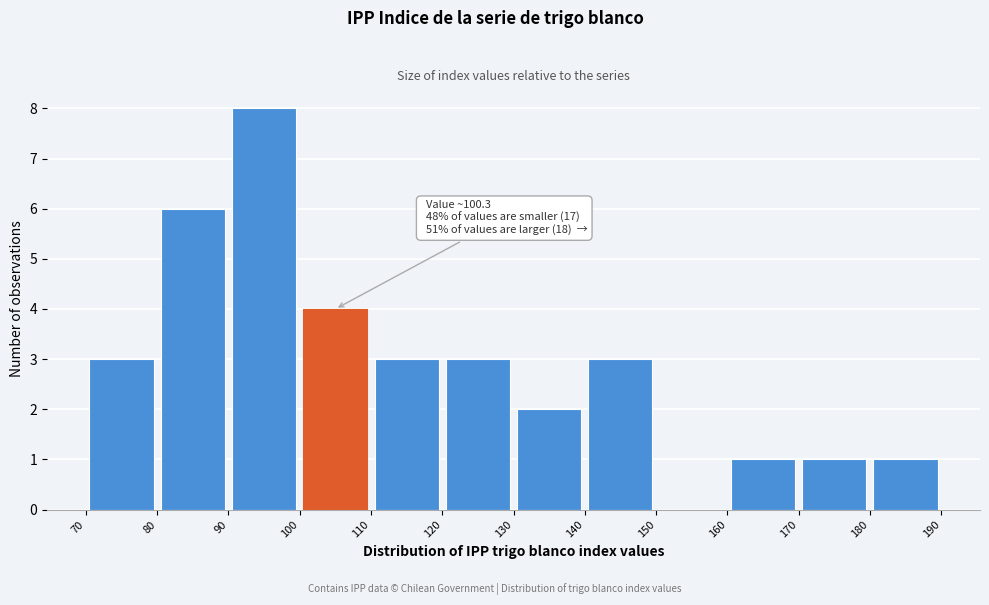

Over which range of the x-axis is the bar tallest?

90 to 100